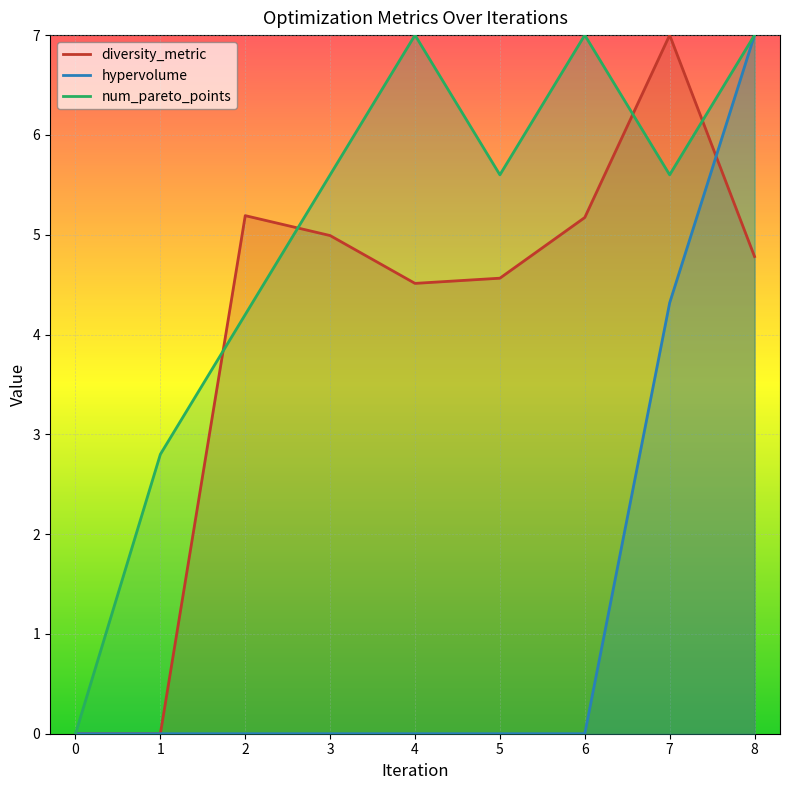

The value of diversity_metric at 0 is 4.2. True or false?

False